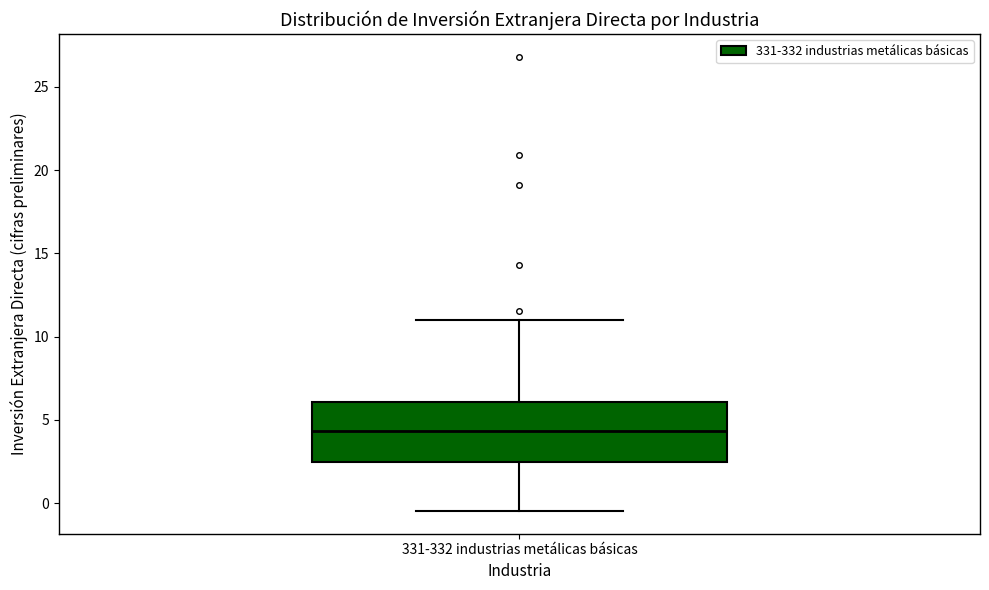

Transcribe this box plot: give where the median line is, the range the box spans, and where the two whiskers end, as read against the y-axis. The values are not printed on the chart, so give them approximately, as read against the axis.

median 4.5, box 2.5 to 6.0, whiskers -0.5 to 11.0